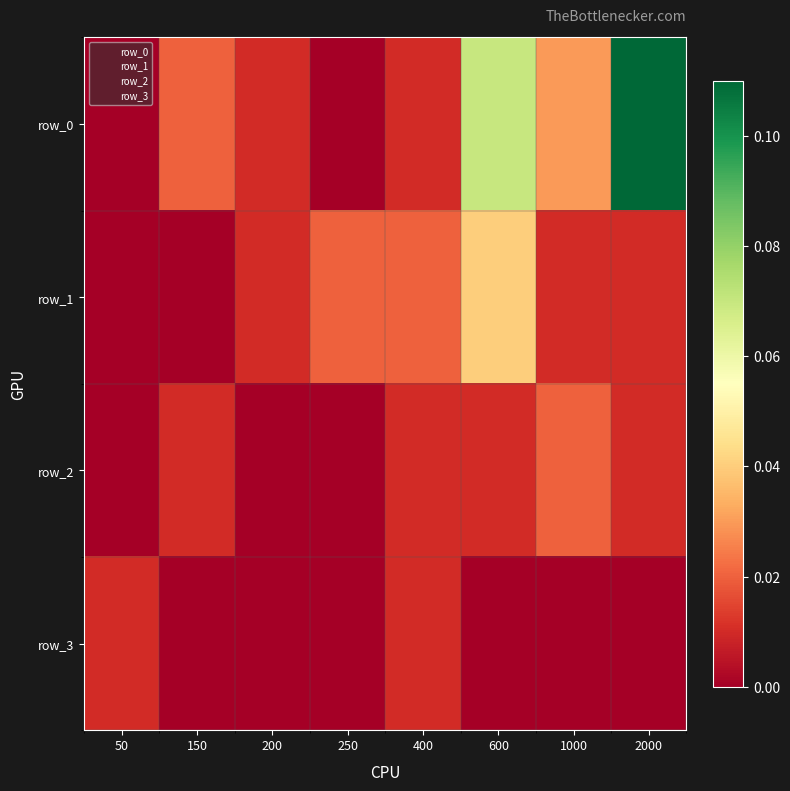

Rank the categories by row_0 value from lowest to highest.

50, 250, 200, 400, 150, 1000, 600, 2000